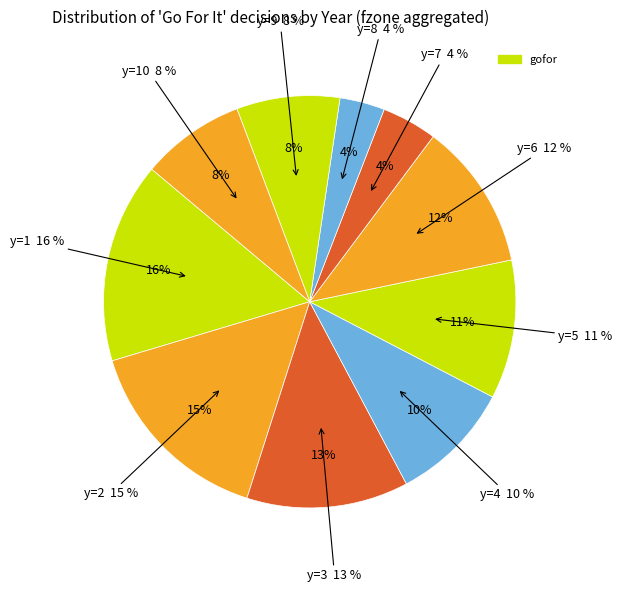

Does y=1 account for over 50% of the chart?

No